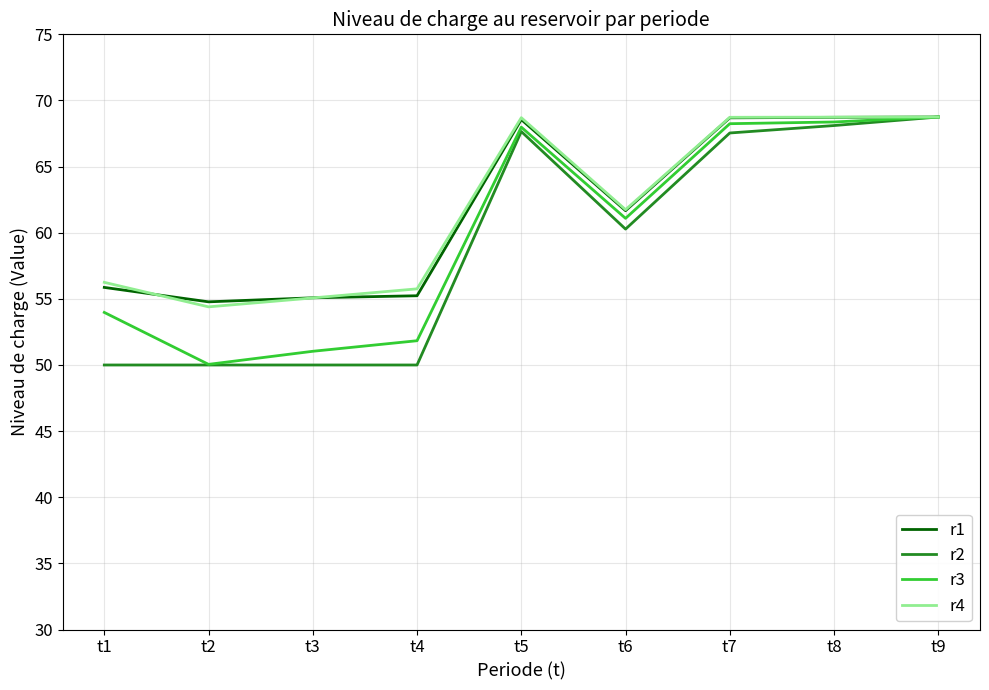

What is the greatest value displayed?

68.8